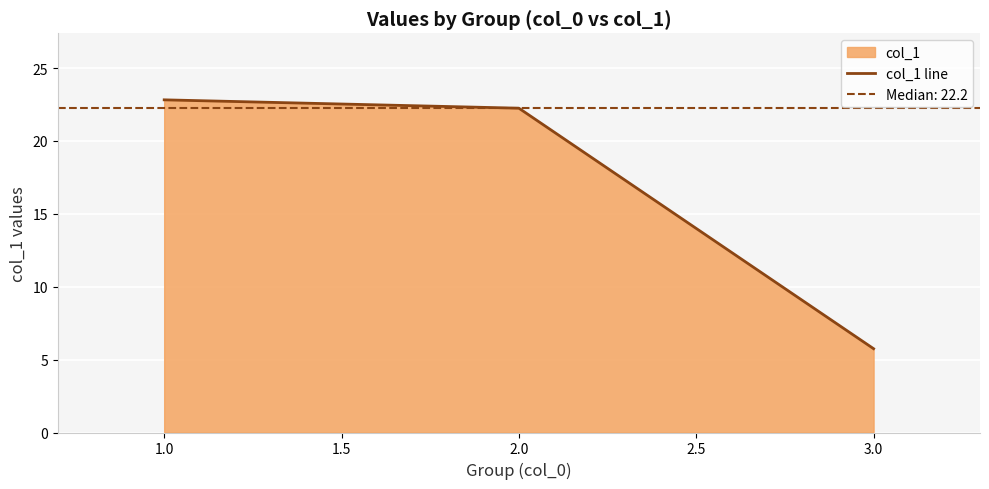

At which label does col_1 line reach its minimum?

3.0